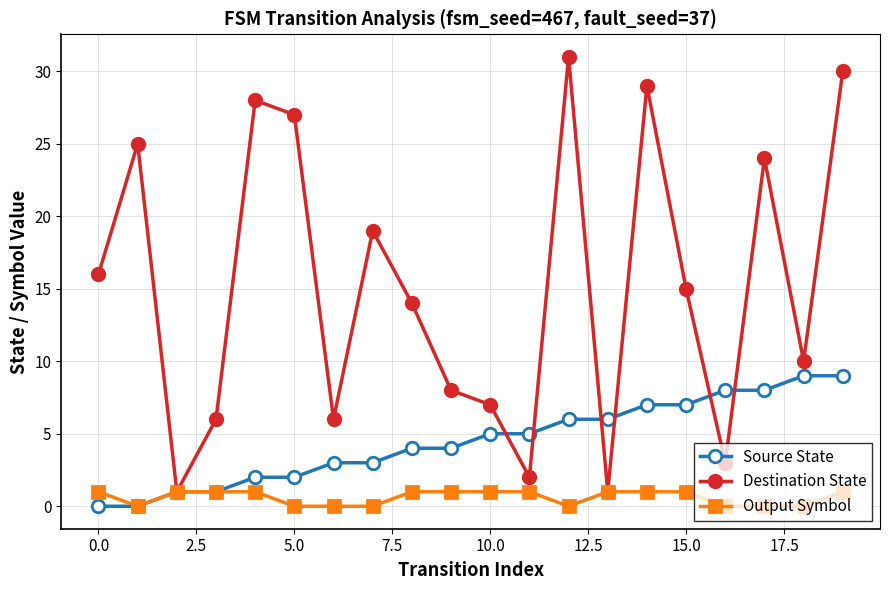

Rank the series by their average value, from lowest to highest.

Output Symbol, Source State, Destination State